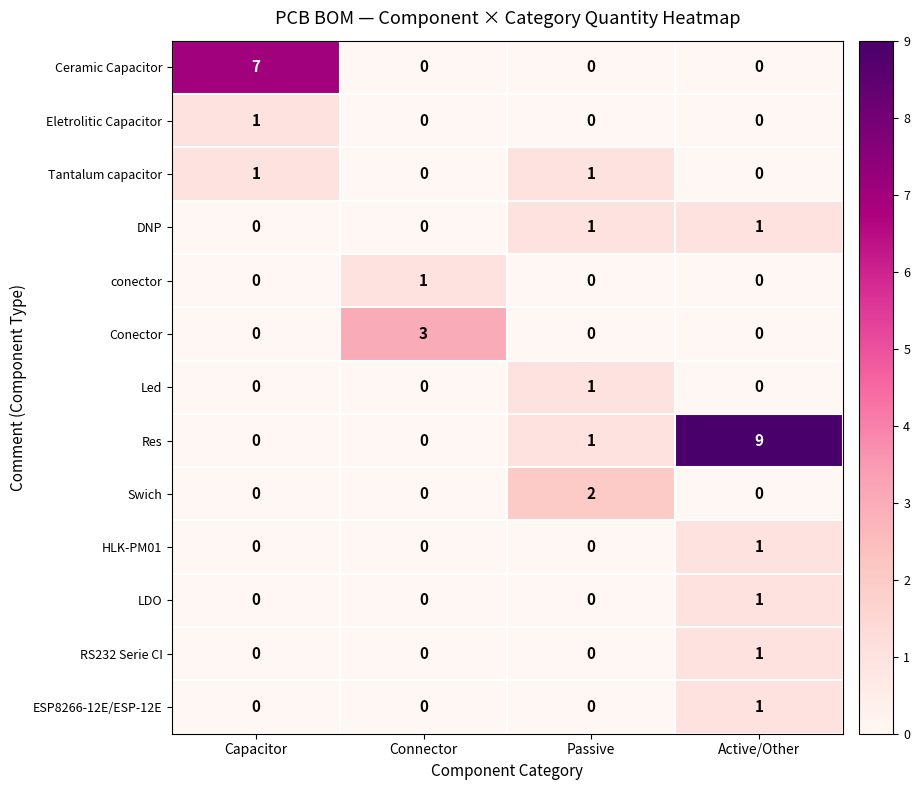

The value of Ceramic Capacitor at Active/Other is 0. True or false?

True